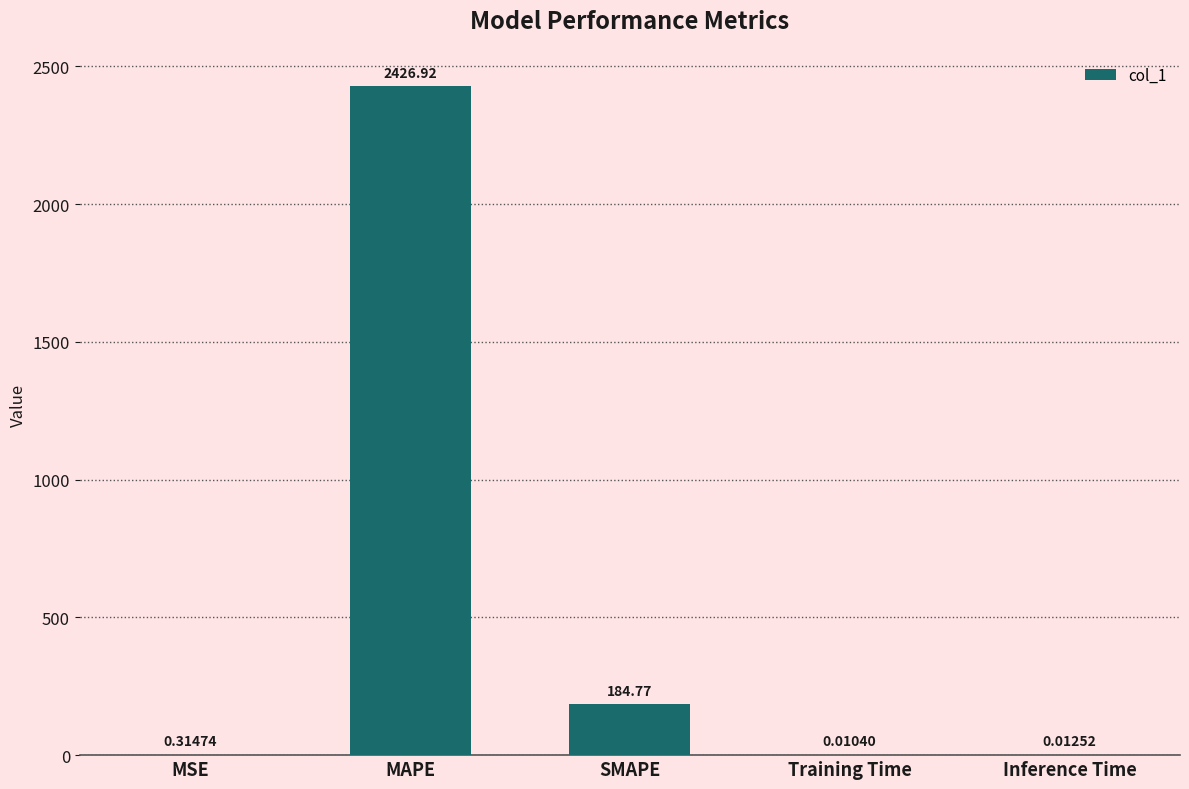

What is the change in value from MSE to Training Time?

-0.3